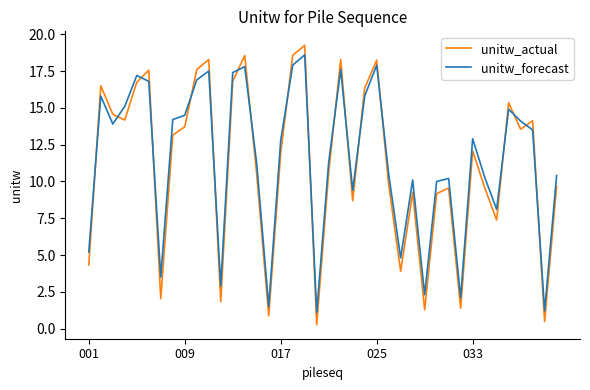

How many intersections are there between unitw_actual and unitw_forecast?

18